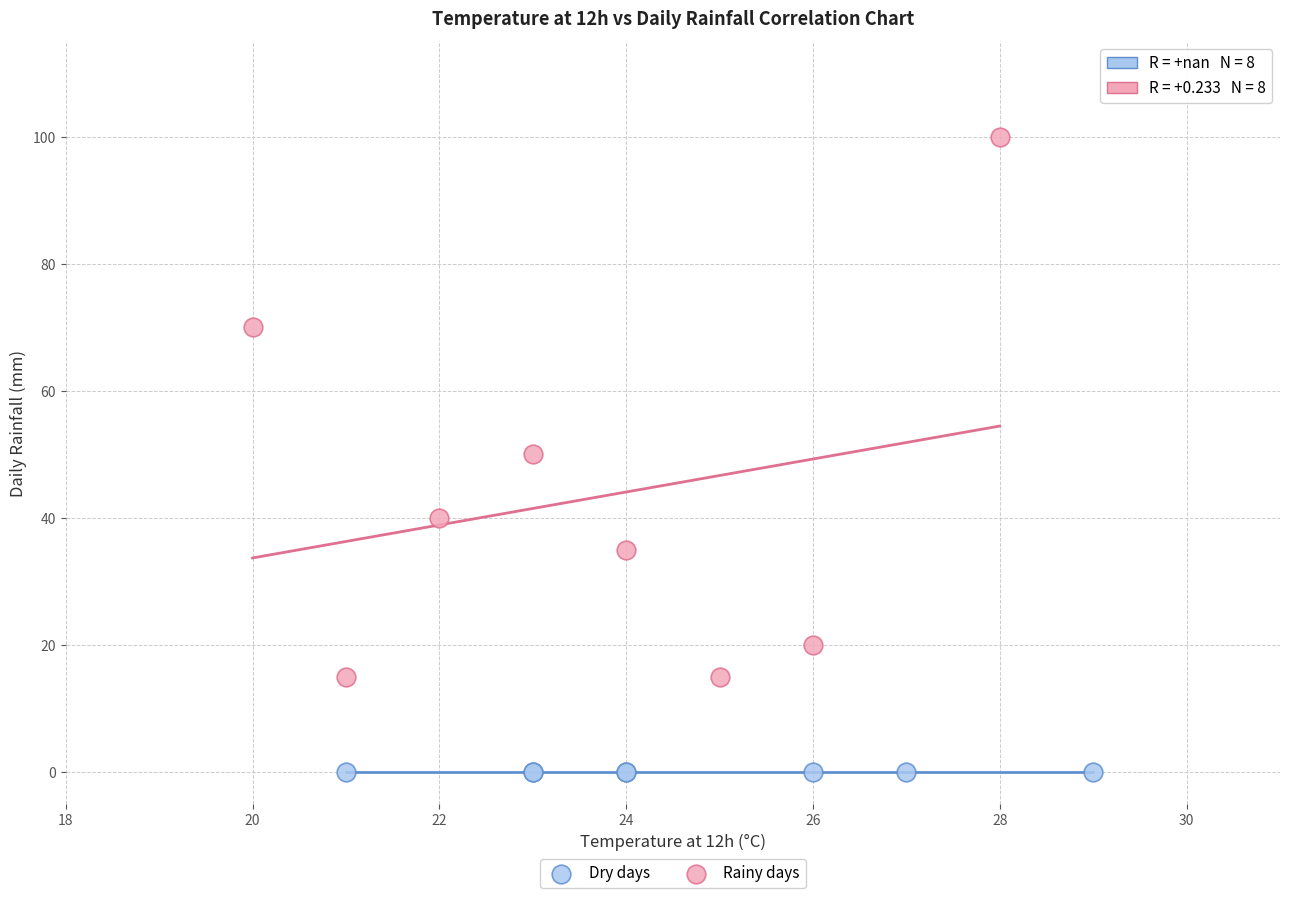

Which series reaches the minimum Y coordinate?

Dry days